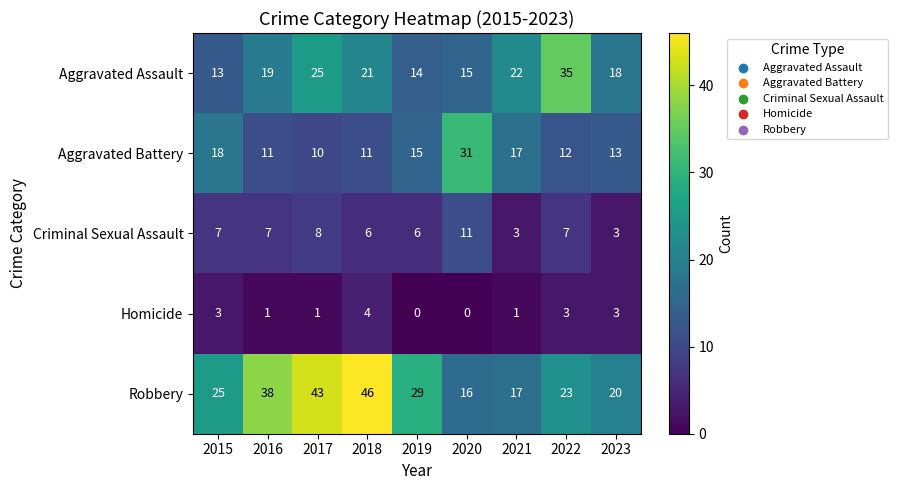

How many series are shown in this chart?

5